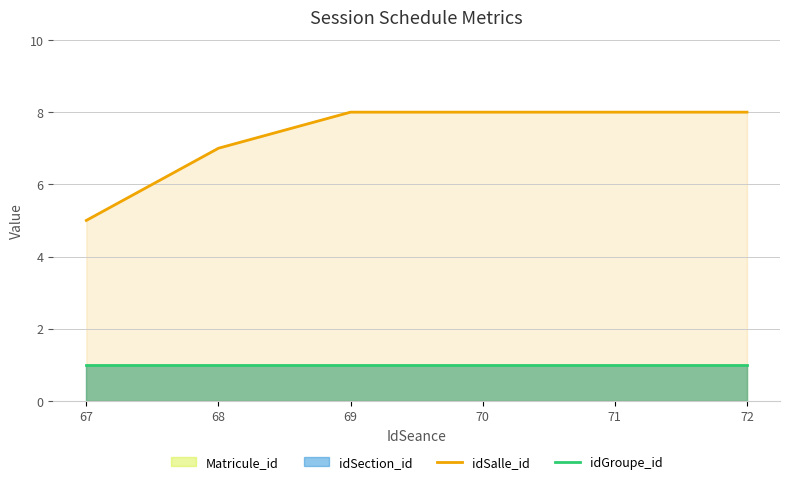

How many lines are shown in the chart?

2